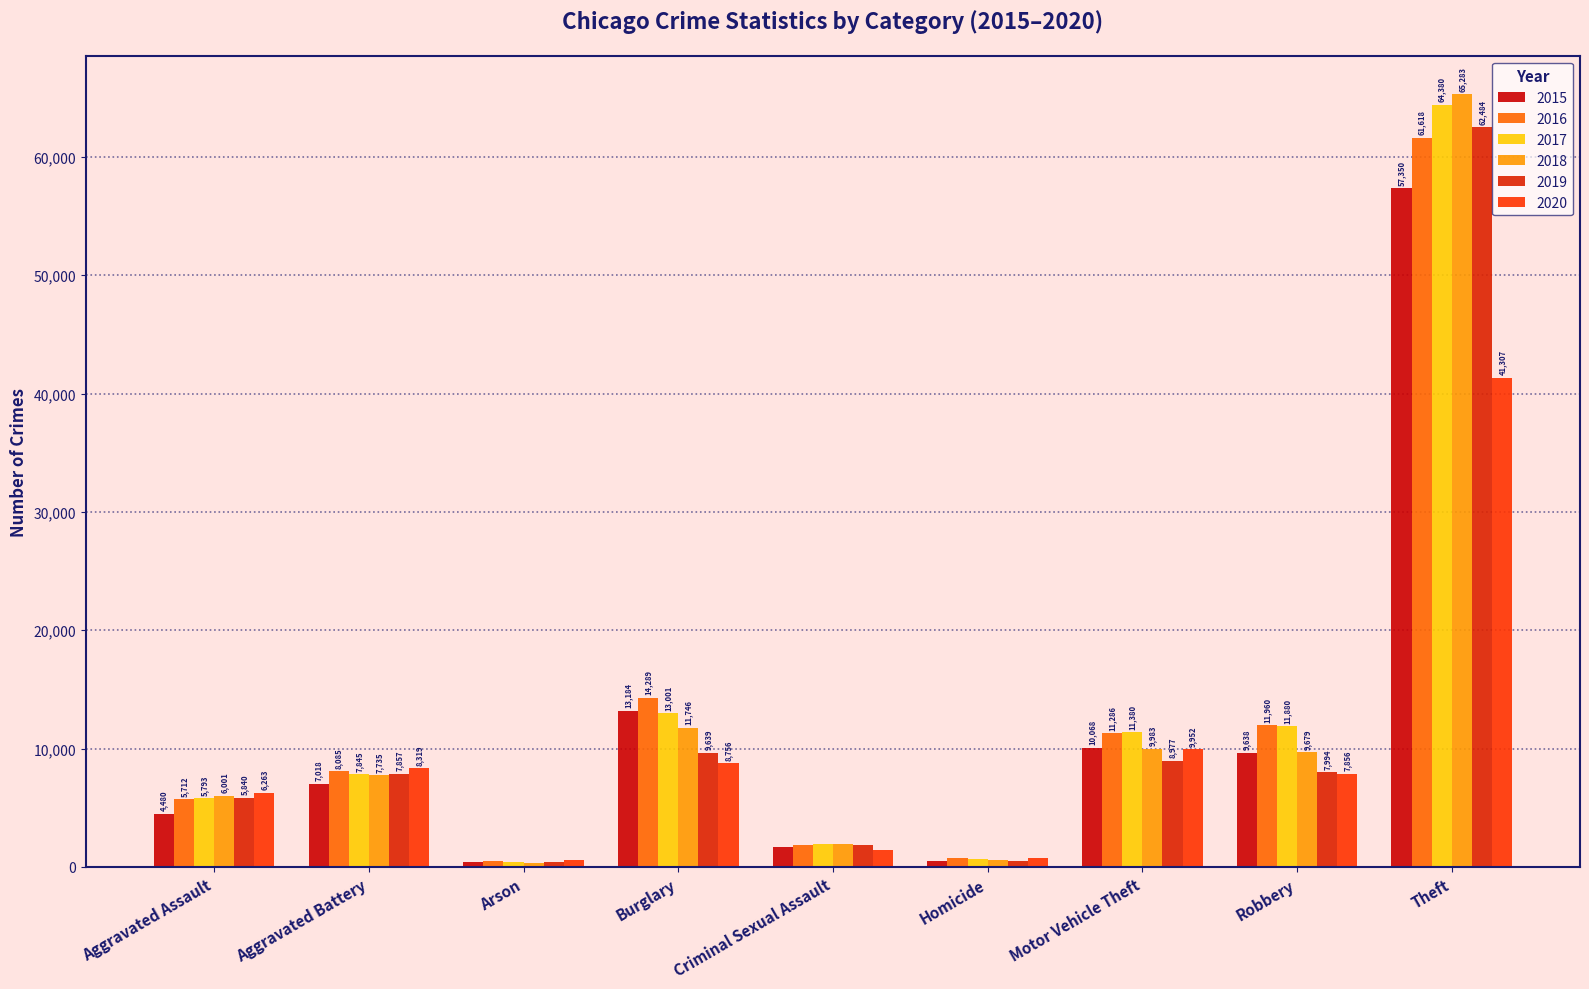

At how many categories does at least one series exceed 55324?

1